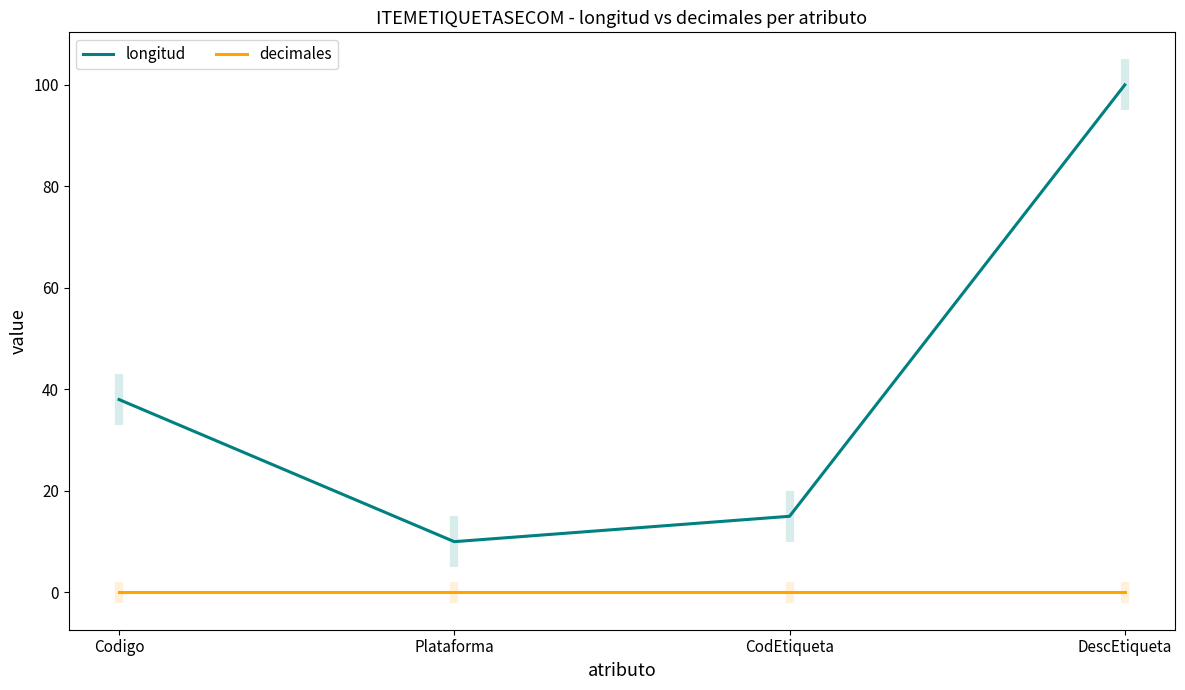

At which label does decimales reach its peak?

Codigo